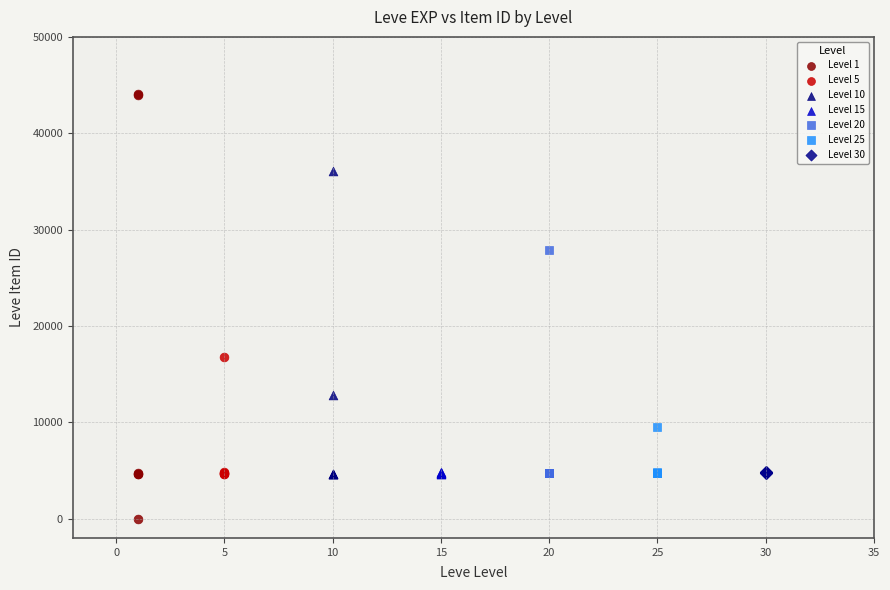

Which series has the largest Y range (max minus min)?

Level 1